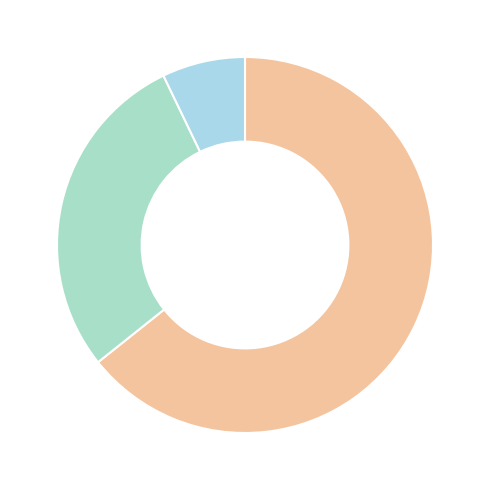

How many slices are in this pie chart?

3